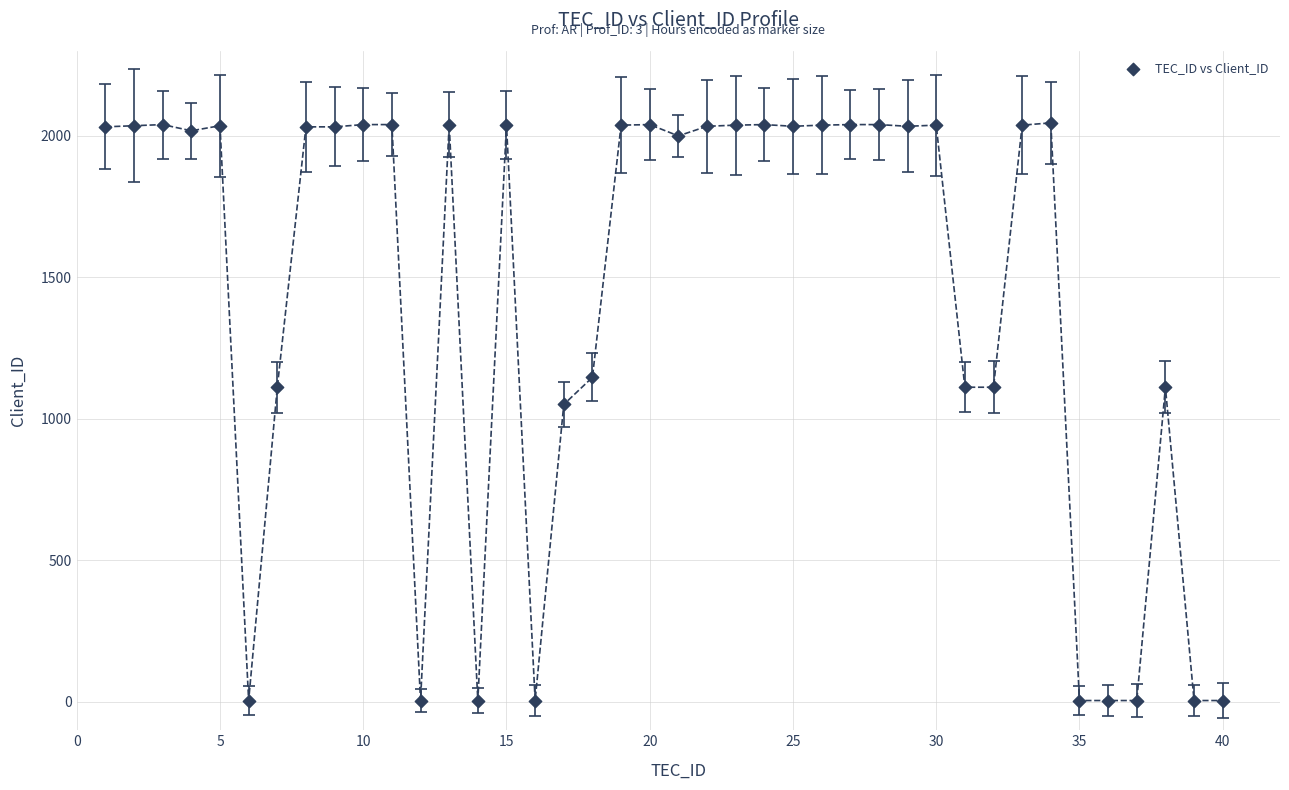

What Y value in the scatter plot is closest to 1025?

1051